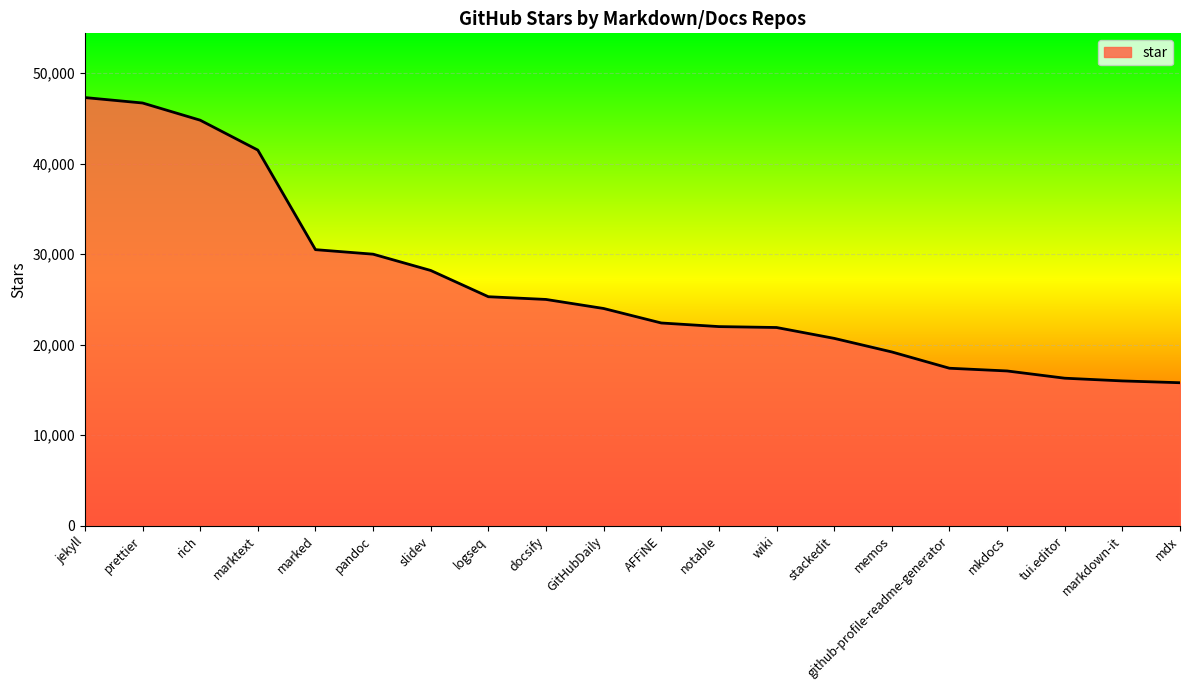

What is the difference between the maximum and minimum values?

31500